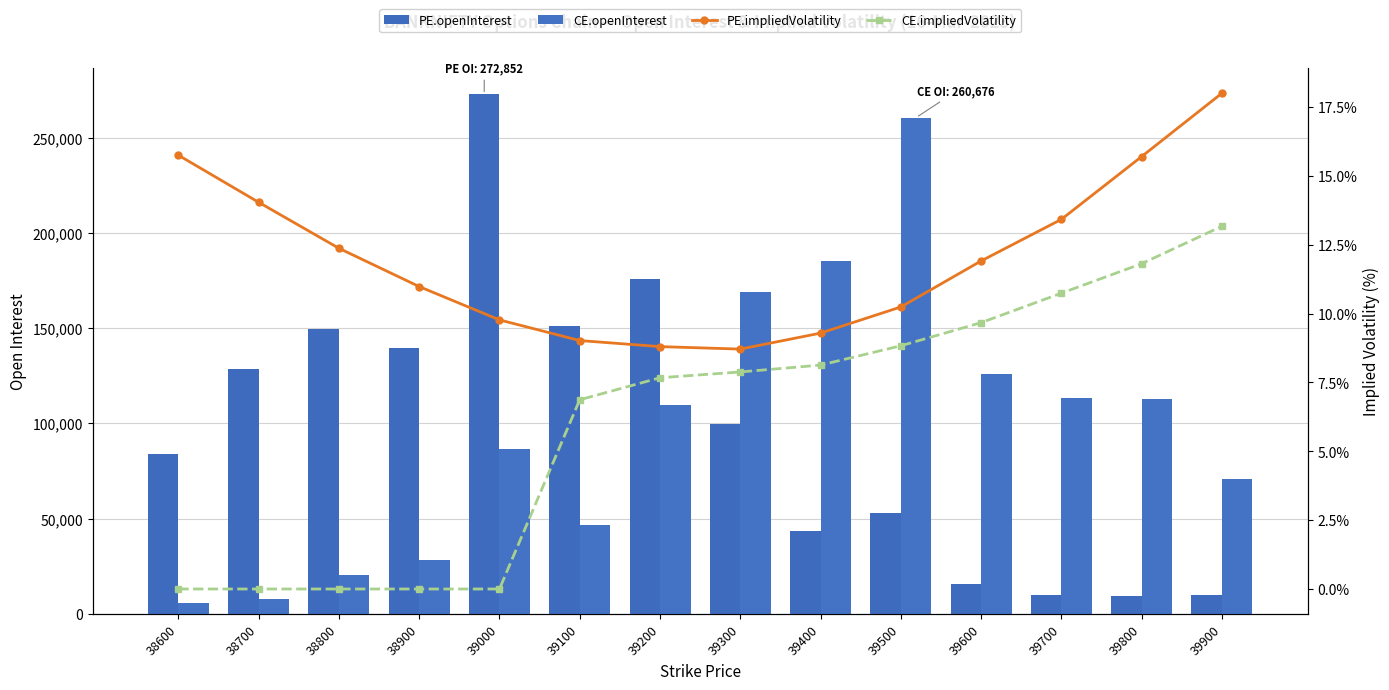

List the labels in order of PE.openInterest value, smallest first.

39800, 39700, 39900, 39600, 39400, 39500, 38600, 39300, 38700, 38900, 38800, 39100, 39200, 39000